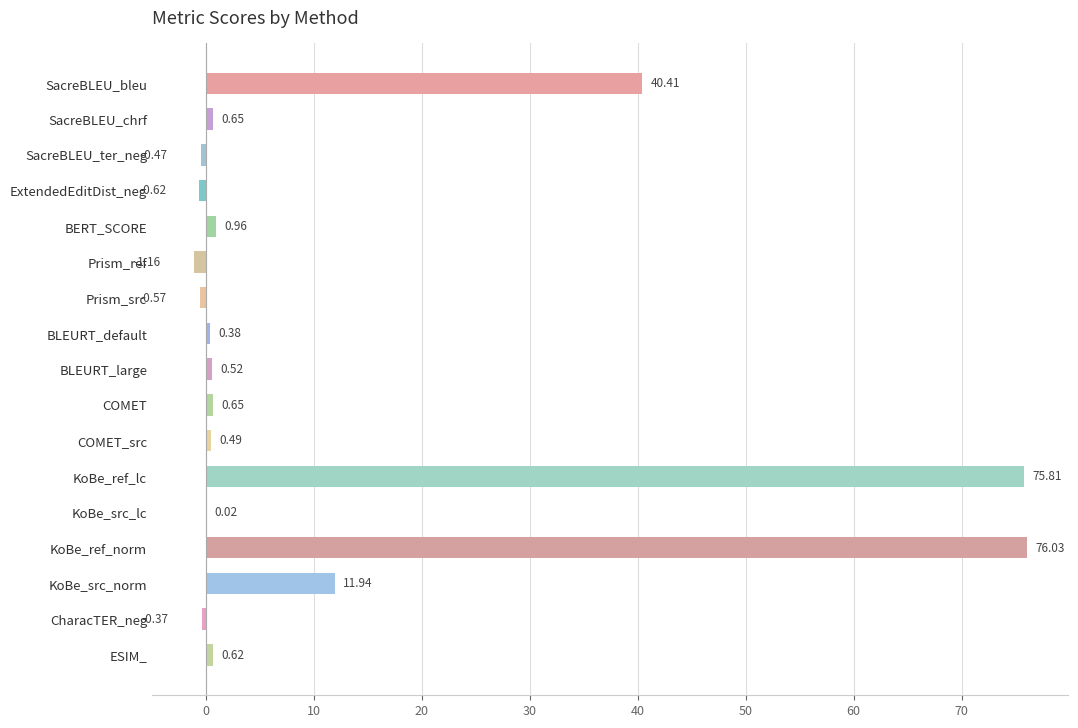

What is the sum of the values at SacreBLEU_chrf and COMET_src?

1.1